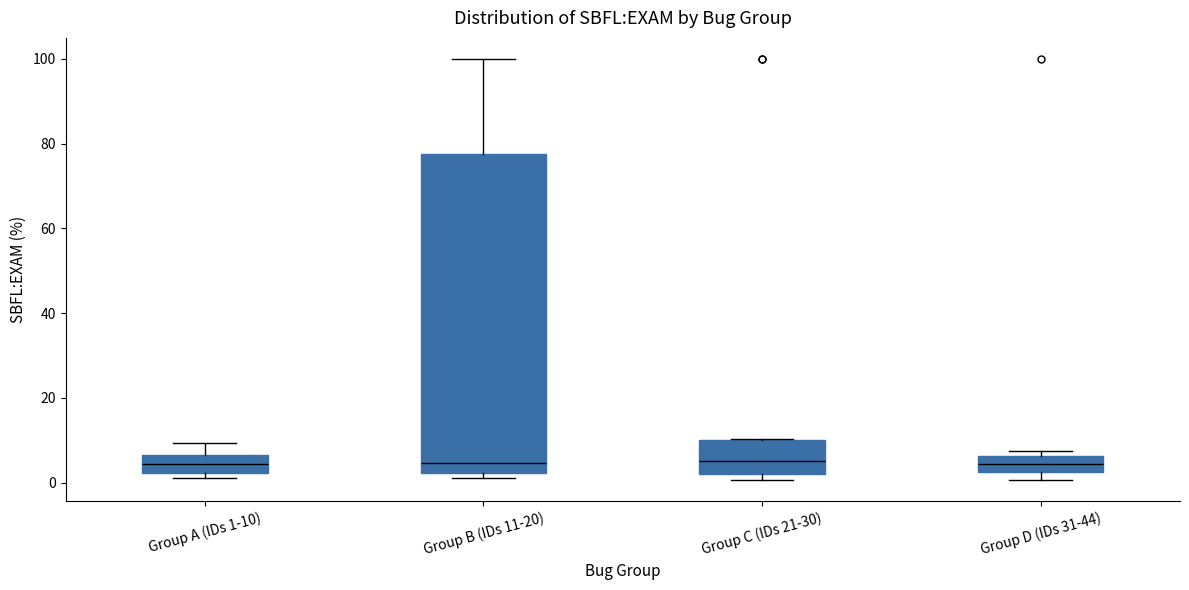

Comparing the boxes themselves (not the whiskers), which one is the tallest?

Group B (IDs 11-20)